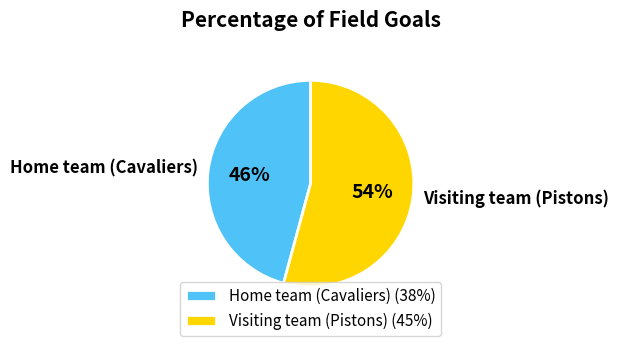

Which slice is the smallest?

Home team (Cavaliers)